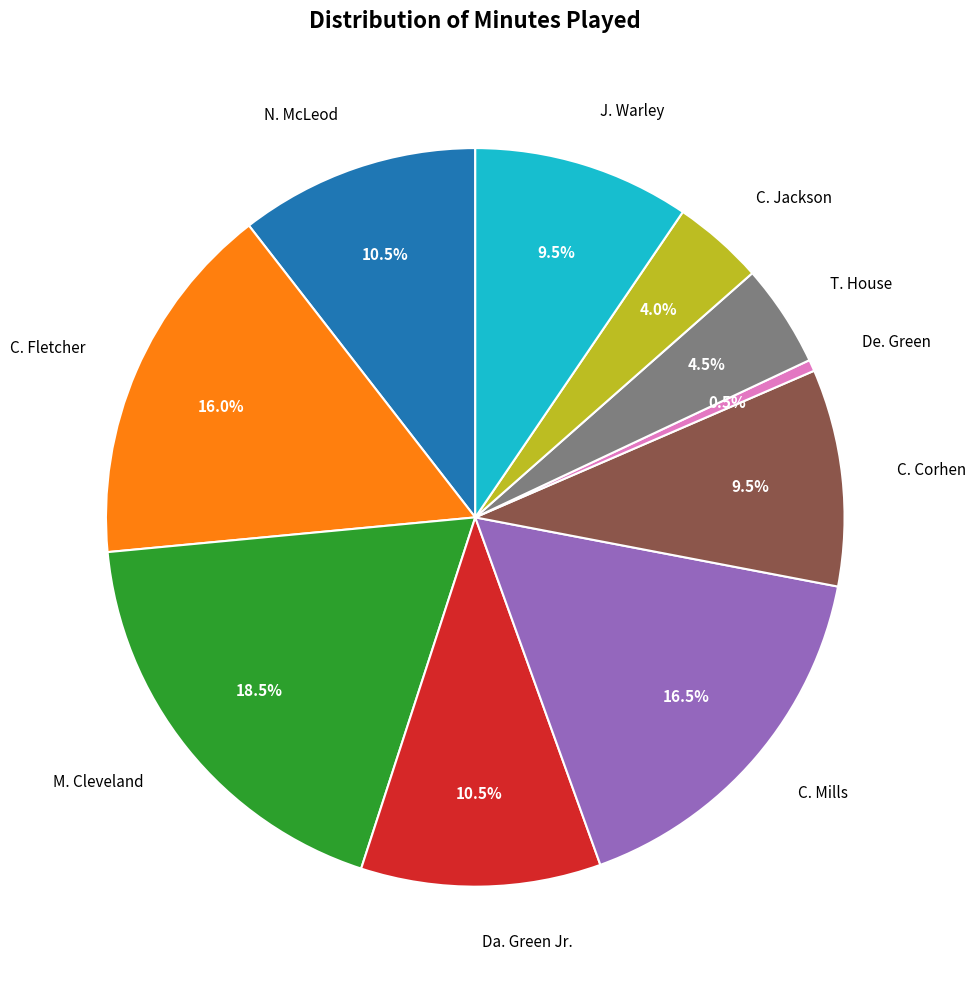

Which slice is the smallest?

De. Green